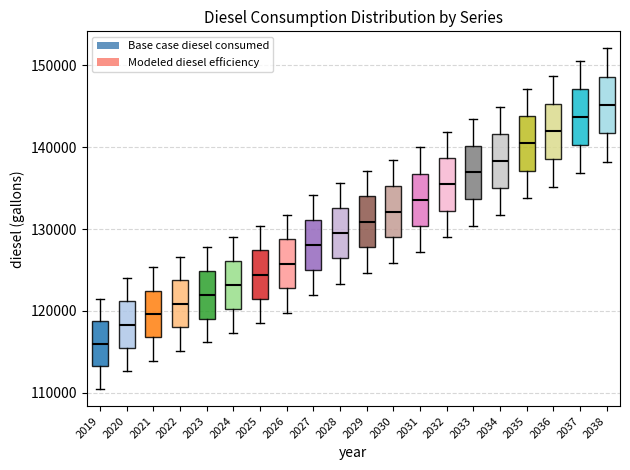

Reading left to right, read every box against the y-axis: the position of its median line, the range the box covers, and the ends of its whiskers. The values are not printed on the chart, so give them approximately, as read against the axis.

2019: median 116000, box 113000 to 119000, whiskers 110000 to 122000
2020: median 118000, box 116000 to 121000, whiskers 113000 to 124000
2021: median 120000, box 117000 to 122000, whiskers 114000 to 125000
2022: median 121000, box 118000 to 124000, whiskers 115000 to 127000
2023: median 122000, box 119000 to 125000, whiskers 116000 to 128000
2024: median 123000, box 120000 to 126000, whiskers 117000 to 129000
2025: median 124000, box 121000 to 127000, whiskers 119000 to 130000
2026: median 126000, box 123000 to 129000, whiskers 120000 to 132000
2027: median 128000, box 125000 to 131000, whiskers 122000 to 134000
2028: median 130000, box 126000 to 133000, whiskers 123000 to 136000
2029: median 131000, box 128000 to 134000, whiskers 125000 to 137000
2030: median 132000, box 129000 to 135000, whiskers 126000 to 138000
2031: median 134000, box 130000 to 137000, whiskers 127000 to 140000
2032: median 135000, box 132000 to 139000, whiskers 129000 to 142000
2033: median 137000, box 134000 to 140000, whiskers 130000 to 143000
2034: median 138000, box 135000 to 142000, whiskers 132000 to 145000
2035: median 140000, box 137000 to 144000, whiskers 134000 to 147000
2036: median 142000, box 139000 to 145000, whiskers 135000 to 149000
2037: median 144000, box 140000 to 147000, whiskers 137000 to 151000
2038: median 145000, box 142000 to 149000, whiskers 138000 to 152000